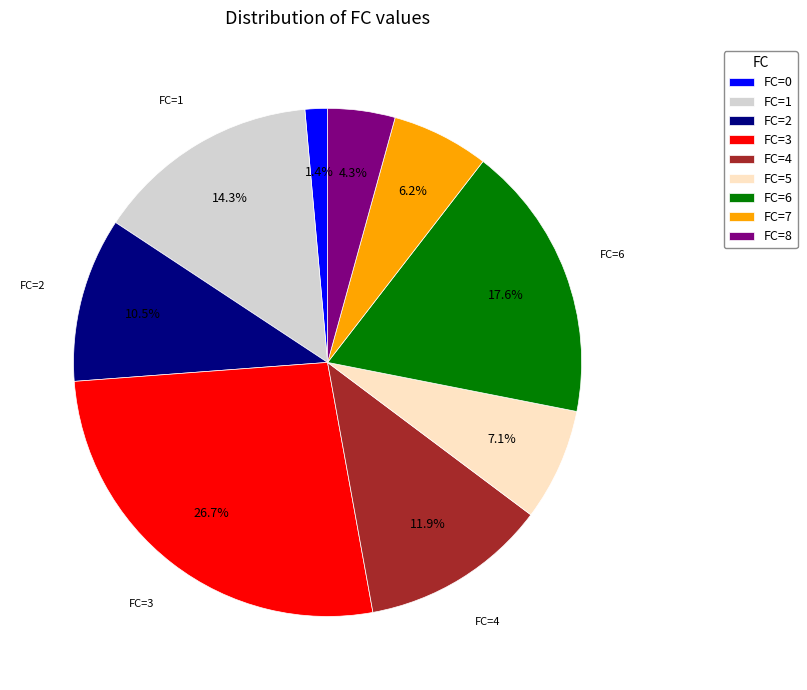

How many slices are in this pie chart?

9